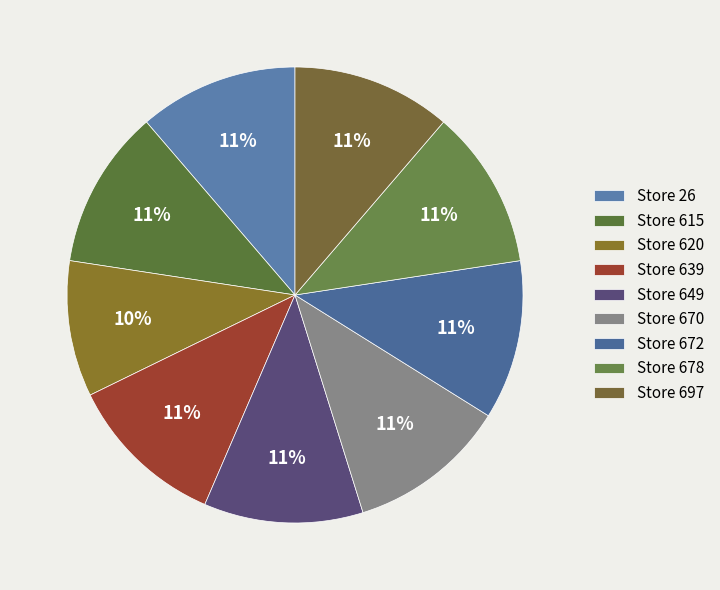

Is there any slice that represents more than half of the pie?

No